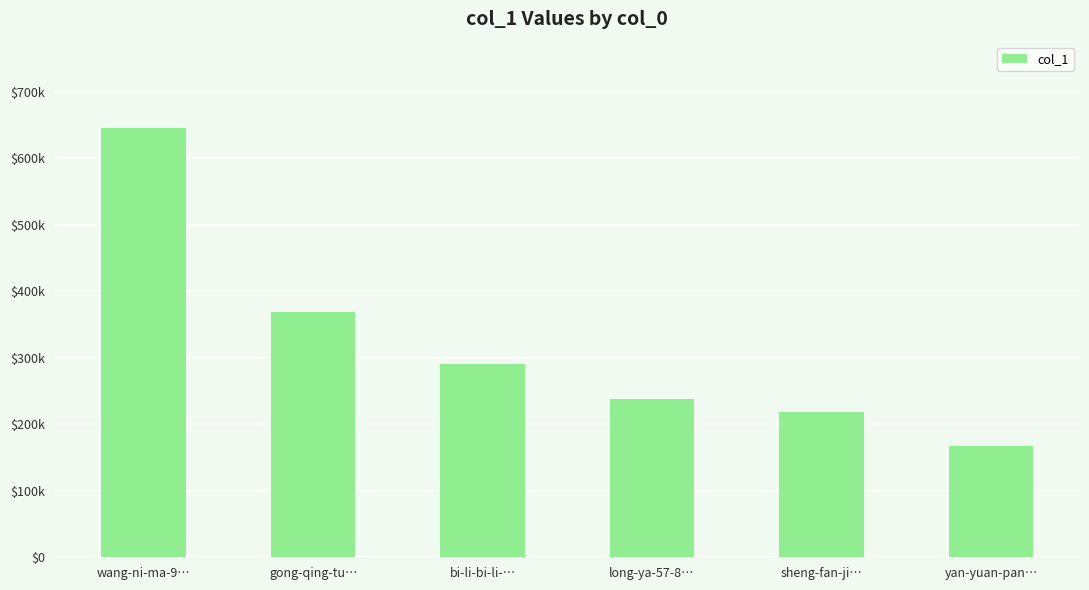

Rank the categories by value from highest to lowest.

wang-ni-ma-9…, gong-qing-tu…, bi-li-bi-li-…, long-ya-57-8…, sheng-fan-ji…, yan-yuan-pan…